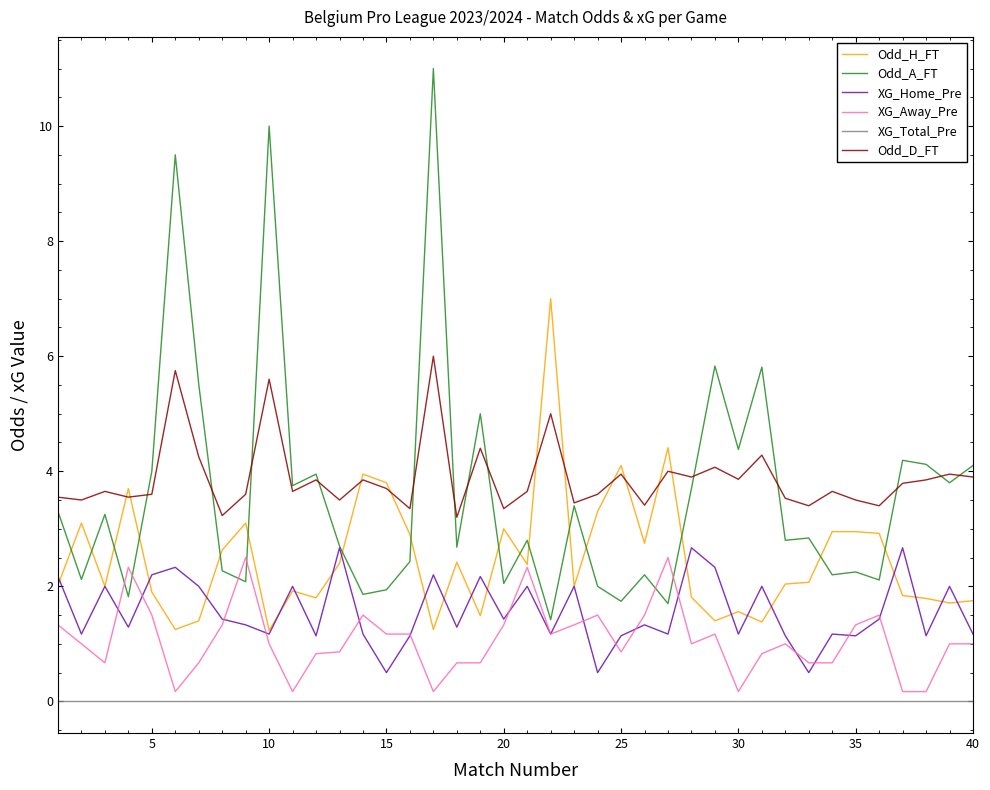

What is the maximum value shown in the chart?

11.0